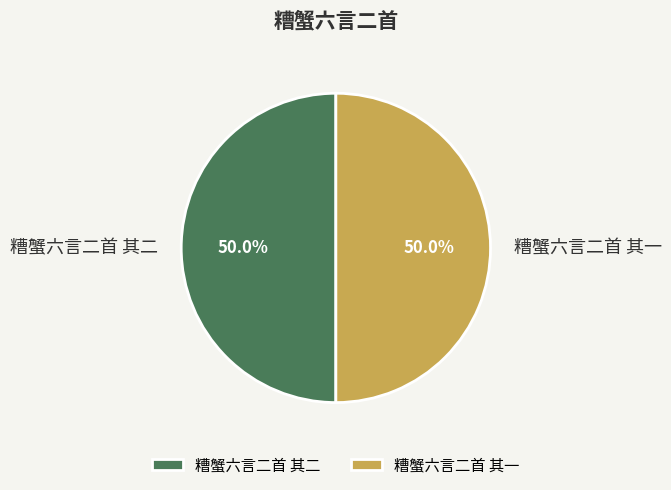

What is the ratio of the value at 糟蟹六言二首 其一 to the value at 糟蟹六言二首 其二?

1.0